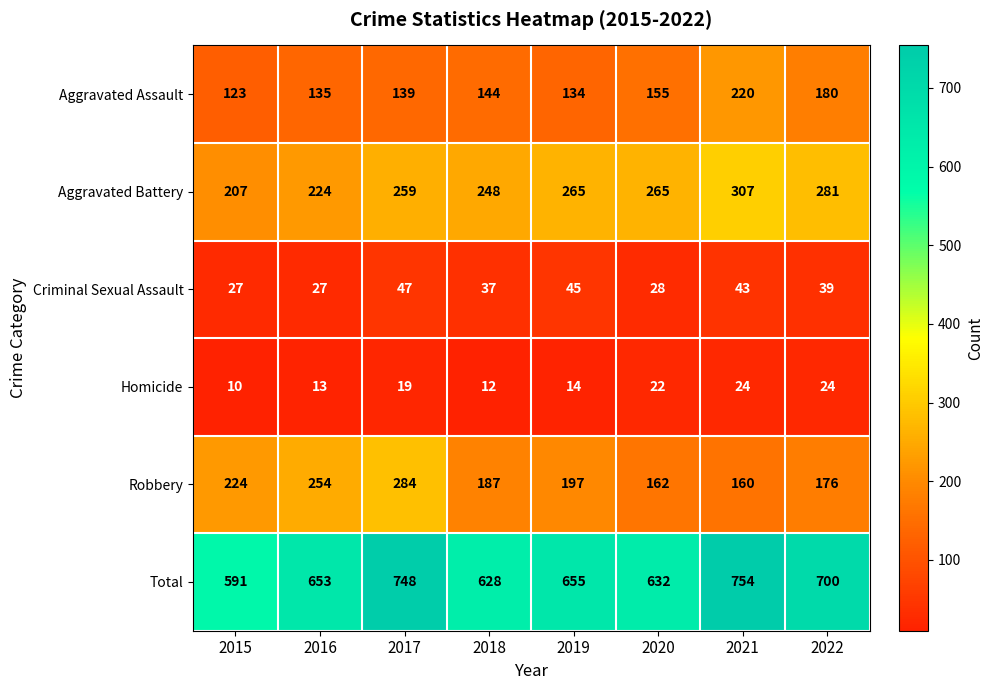

How many series are shown in this chart?

6